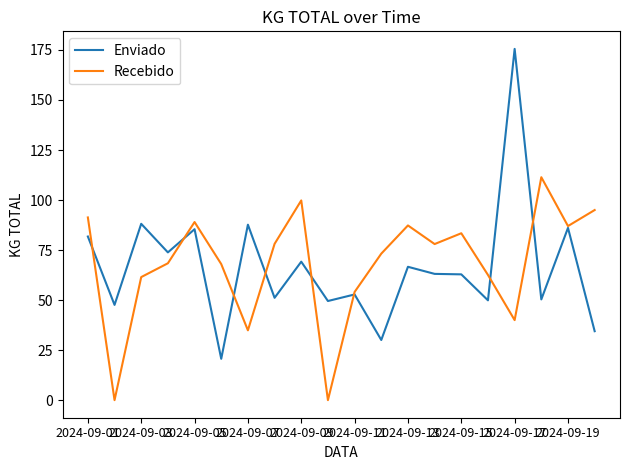

What is the minimum value for Enviado?

20.7